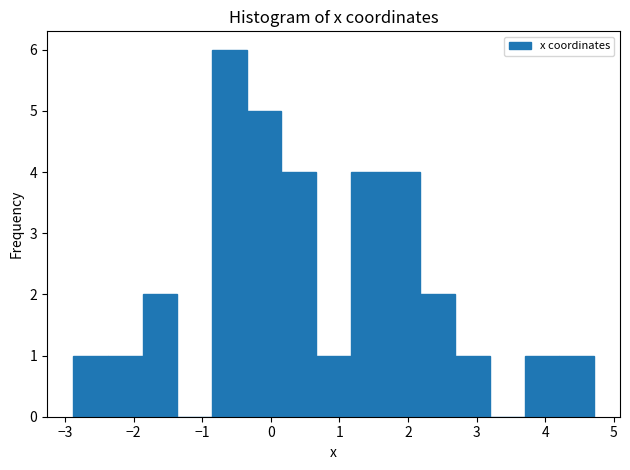

How tall is the bar that spans 0.7 to 1.2 on the x-axis? Neither the bar edges nor the heights are printed on the chart, so give them approximately, as read against the axes.

1